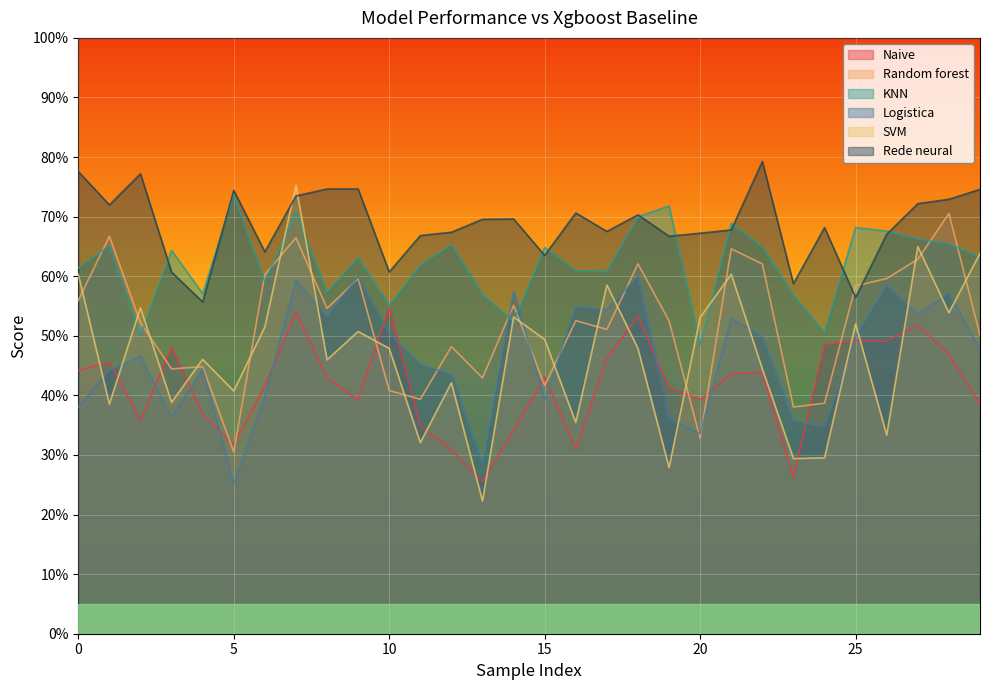

What is the label of the 17th point from the left?

16